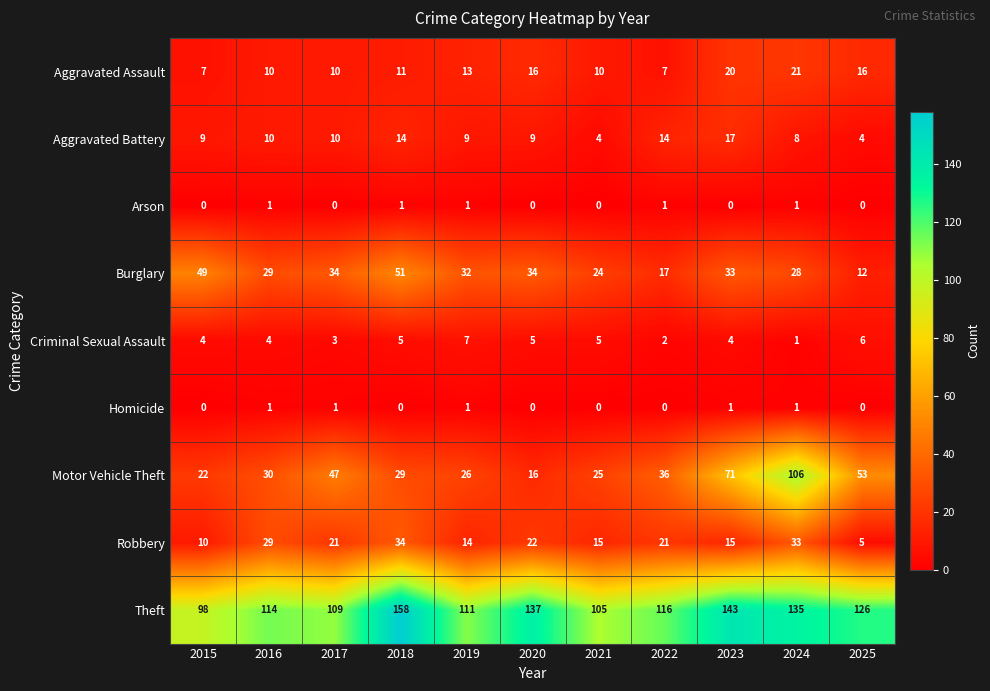

Between 2017 and 2019, which series saw the biggest shift?

Motor Vehicle Theft